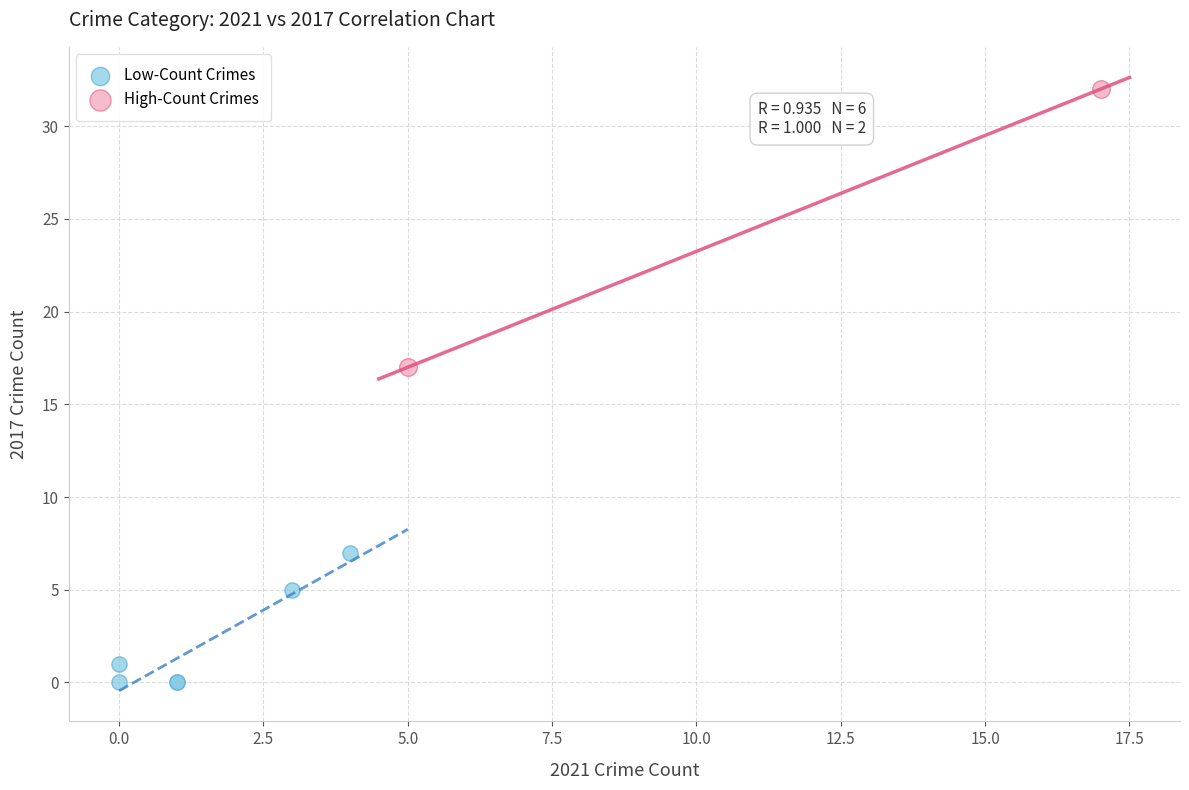

What are all the series names shown in the legend?

Low-Count Crimes, High-Count Crimes